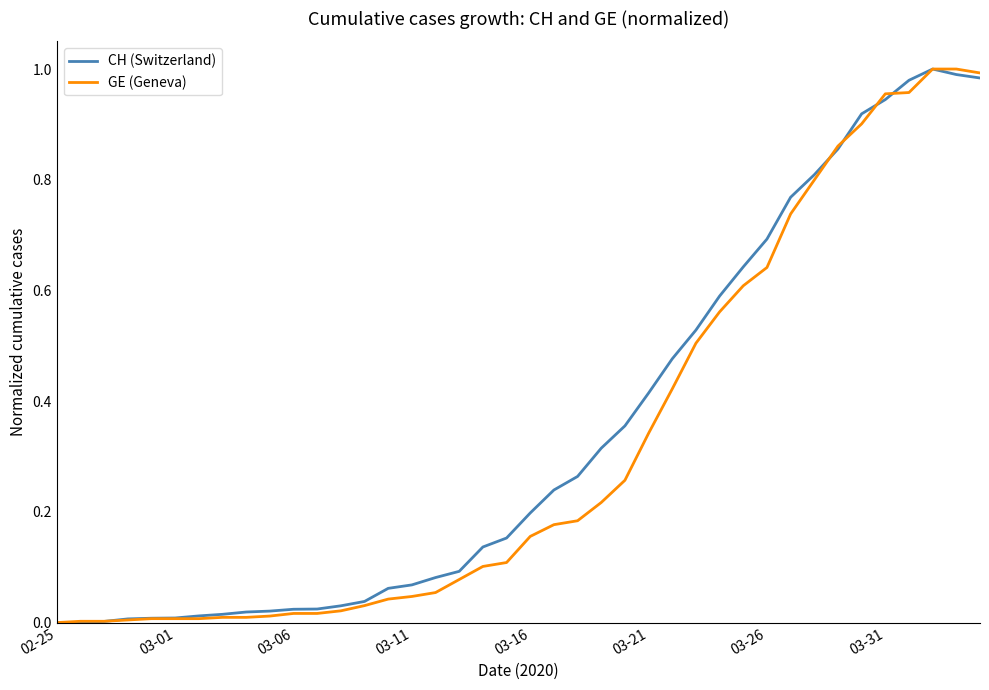

What are all the series names shown in the legend?

CH (Switzerland), GE (Geneva)